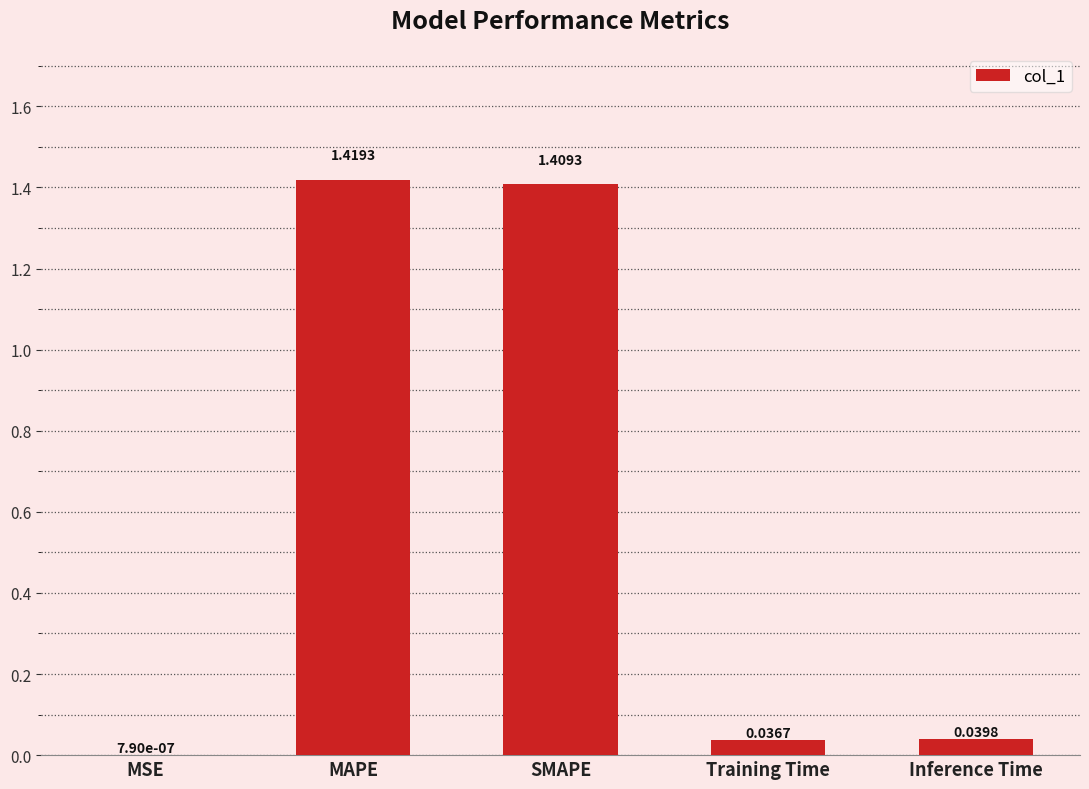

What is the change in value from MAPE to Training Time?

-1.4